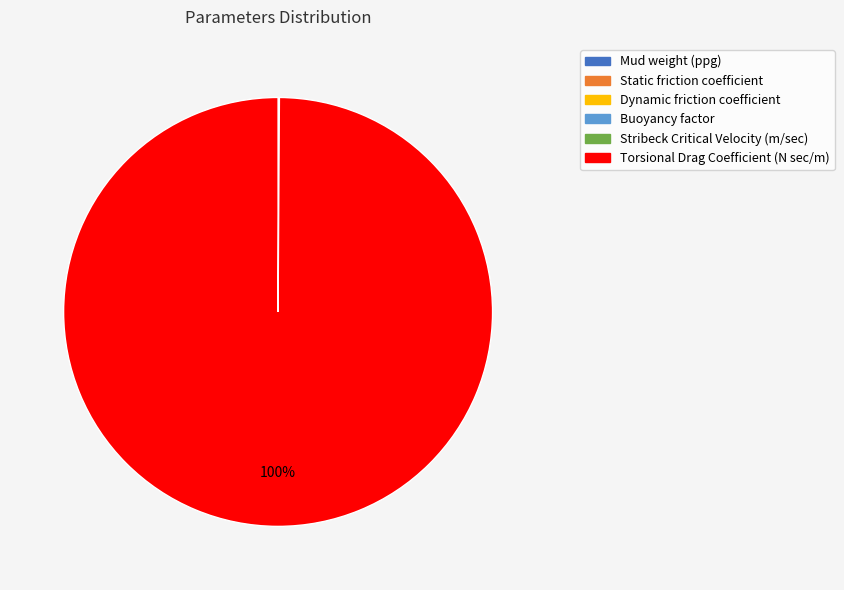

To the nearest percent, what is the average slice percentage?

17%